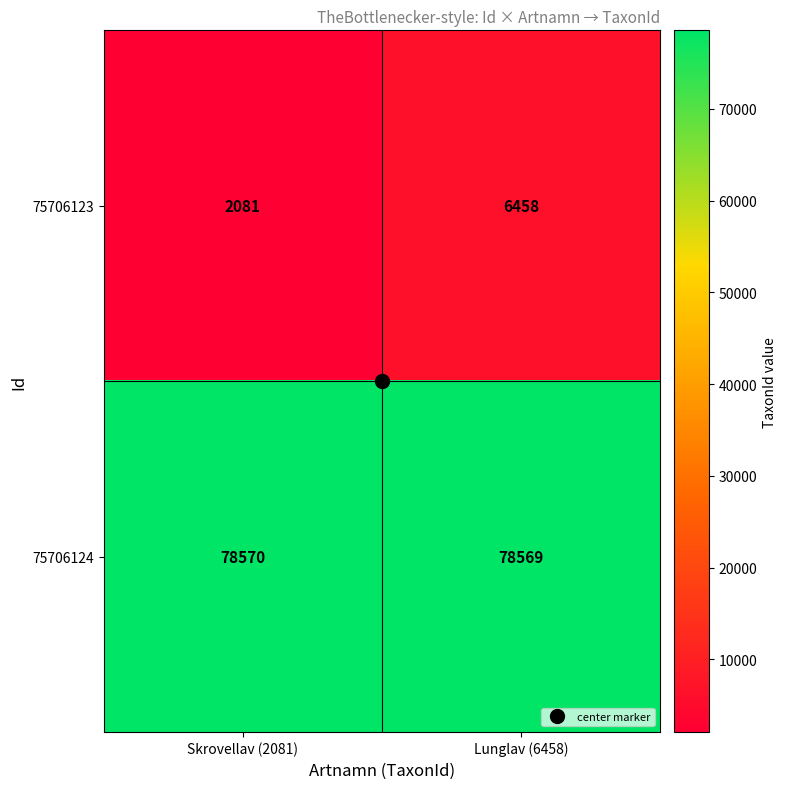

At which label does 75706123 reach its minimum?

Skrovellav (2081)